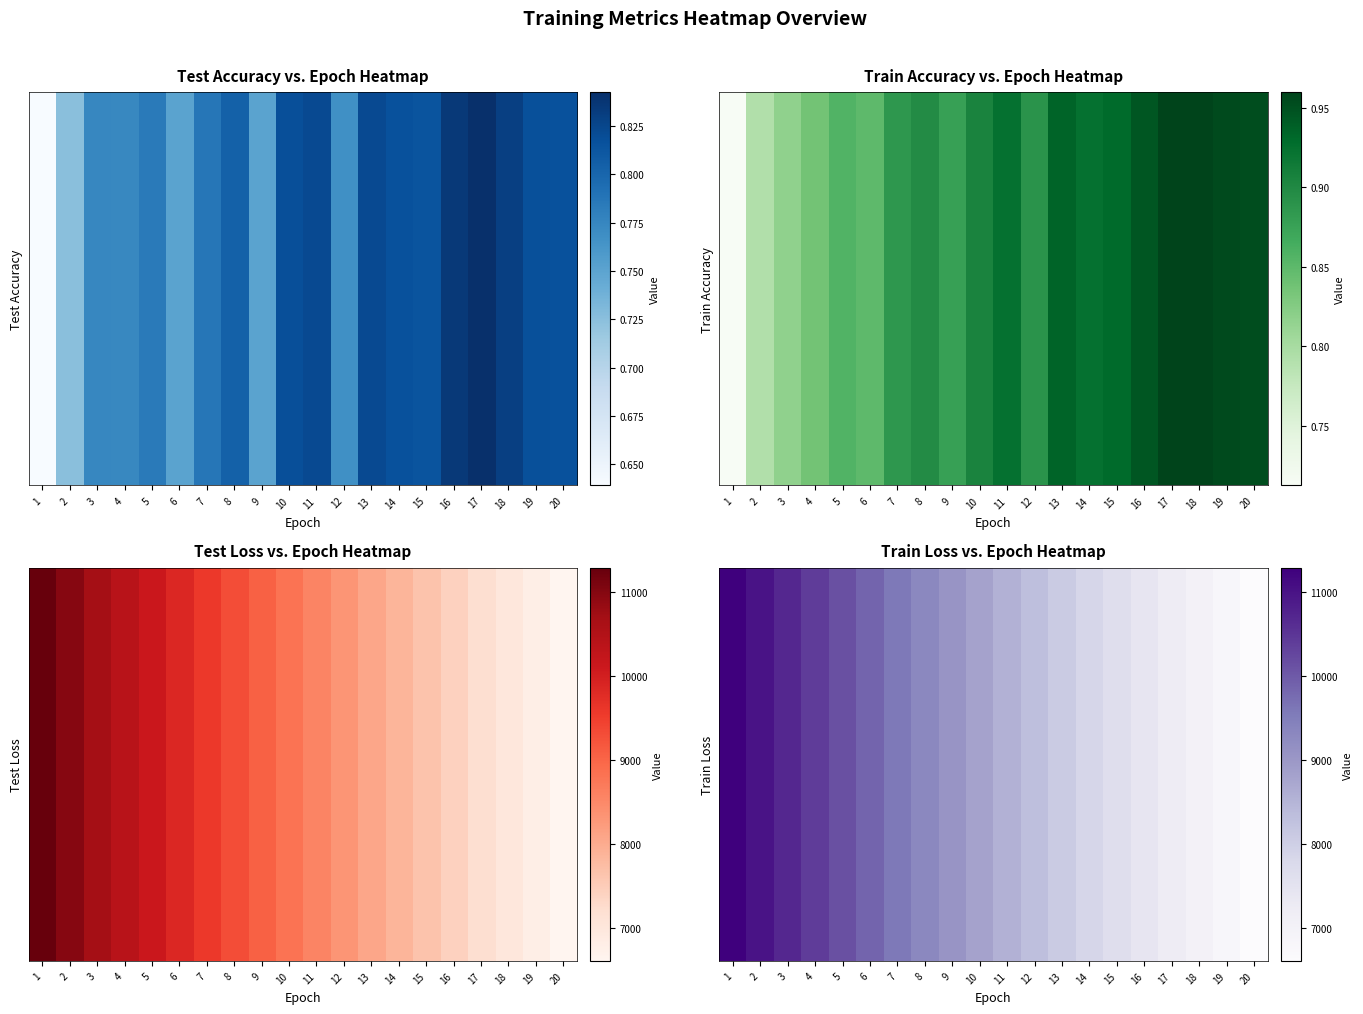

Reading left to right, extract all data points from this chart.

1=11290.2	2=10990.9	3=10696.5	4=10407.1	5=10123.4	6=9847.3	7=9576.1	8=9311.9	9=9054.3	10=8802.1	11=8556.0	12=8316.6	13=8082.3	14=7854.4	15=7632.1	16=7415.3	17=7204.1	18=6998.4	19=6798.0	20=6602.7